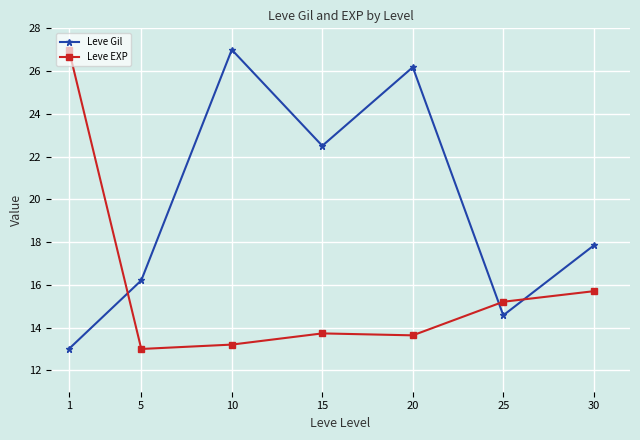

How many lines are shown in the chart?

2